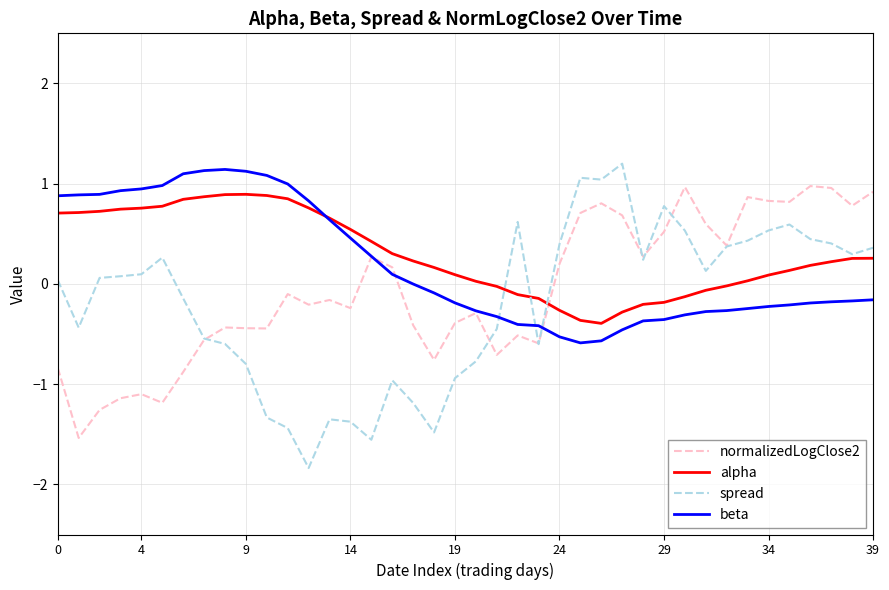

Which series ends up on top after the final intersection of alpha and normalizedLogClose2?

normalizedLogClose2